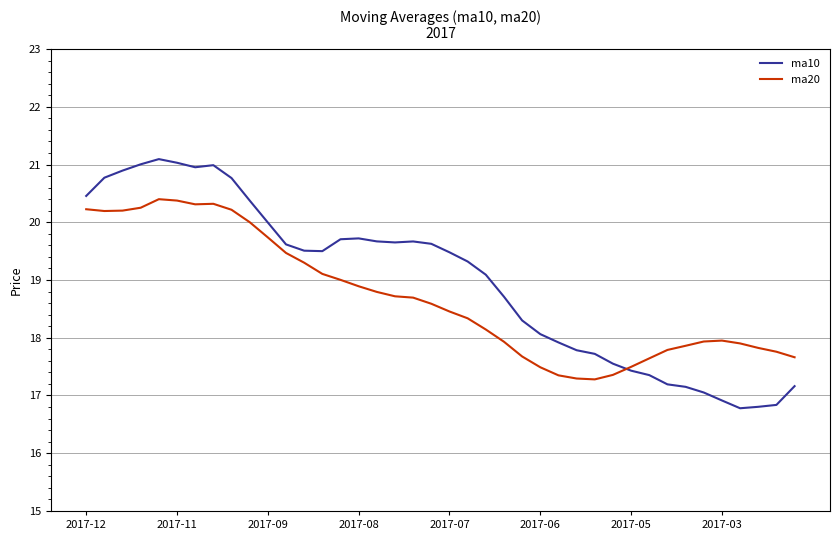

How many lines are shown in the chart?

2